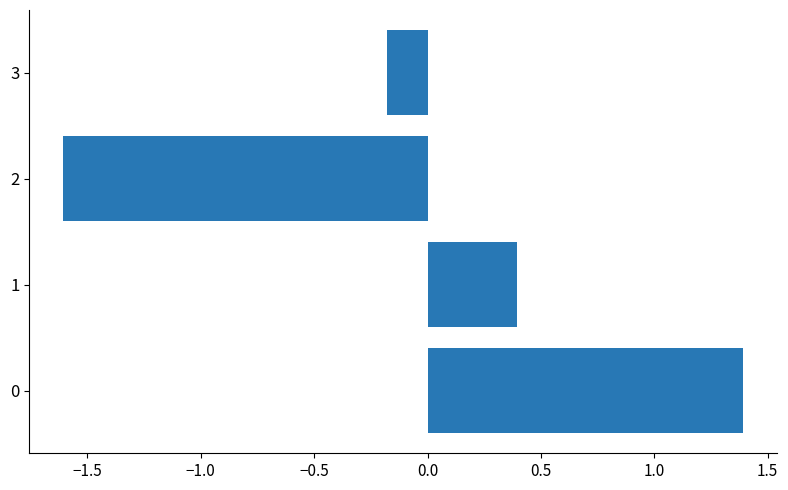

How many distinct data groups are displayed?

1